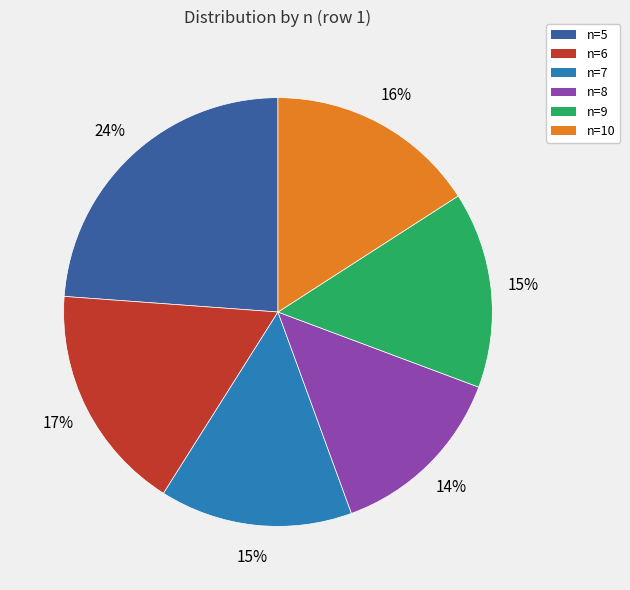

How many segments does this pie chart have?

6